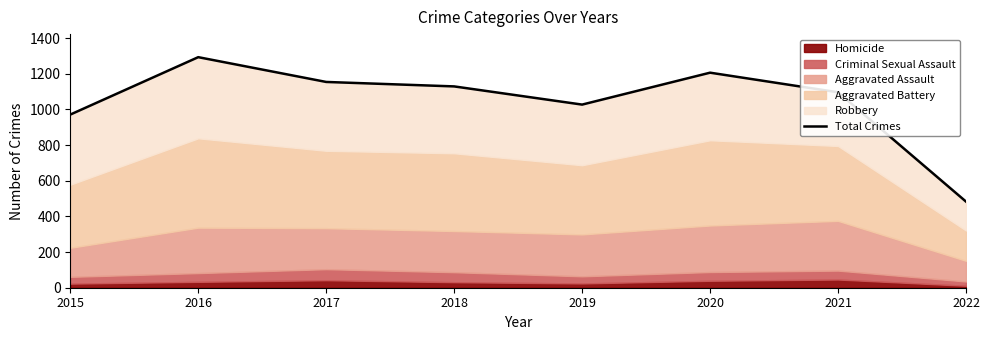

Reading right to left, list all the values displayed in this chart.

2022=483	2021=1096	2020=1206	2019=1027	2018=1129	2017=1154	2016=1293	2015=971